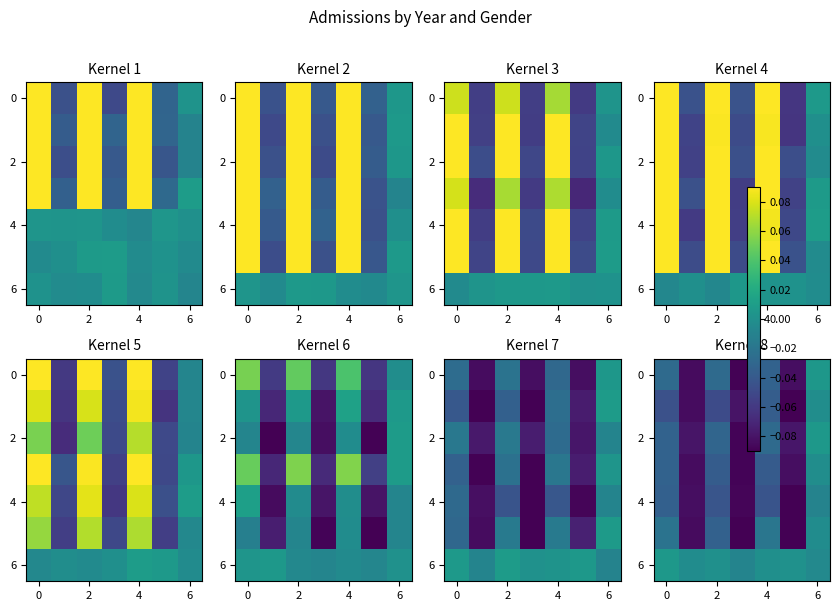

At how many categories does at least one series exceed 0?

4